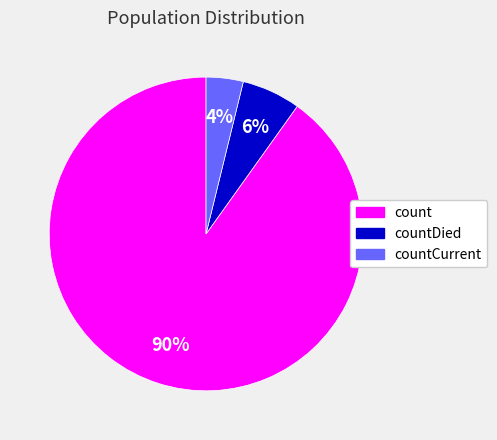

To the nearest percent, what is the difference between the countDied and count slice percentages?

84%